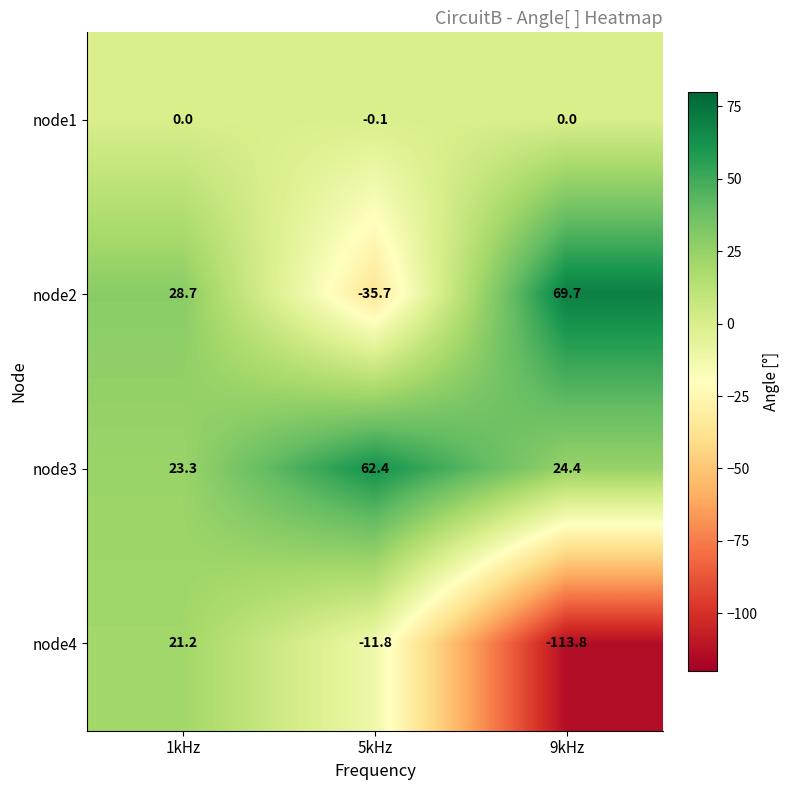

The value of node2 at 5kHz is -58.2. True or false?

False